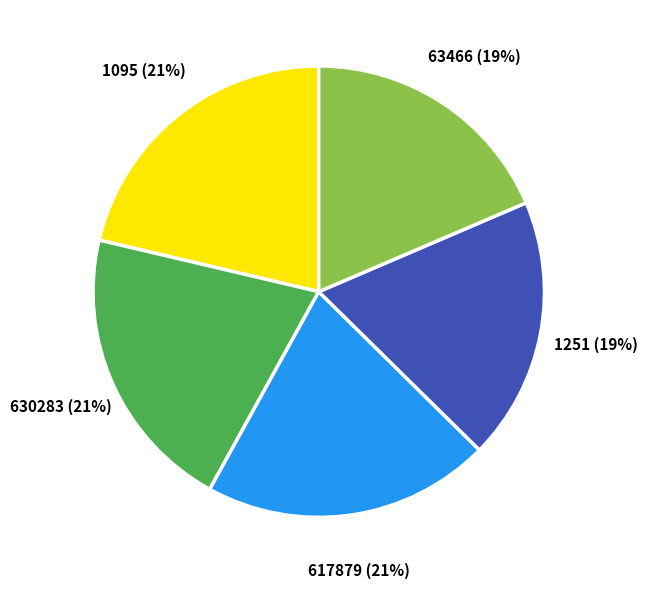

What is the largest slice in the pie chart?

1095